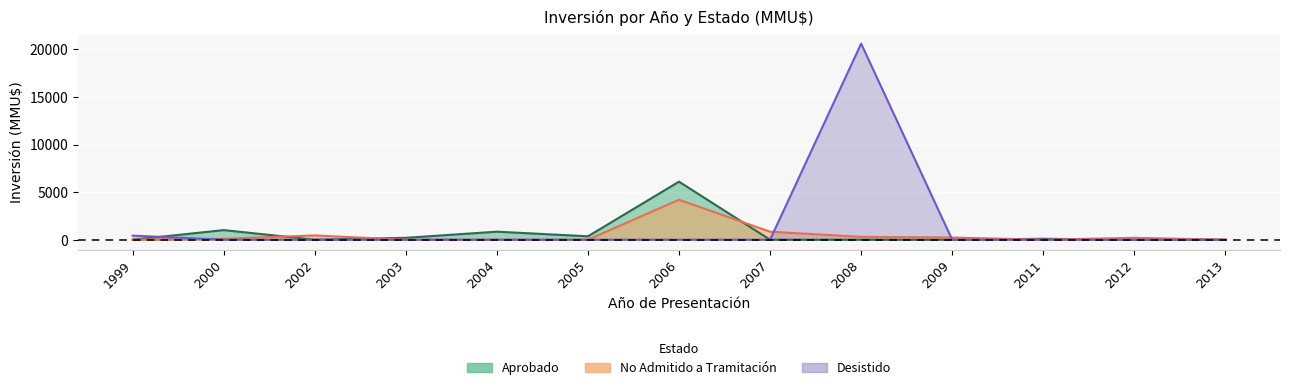

How many lines are shown in the chart?

3